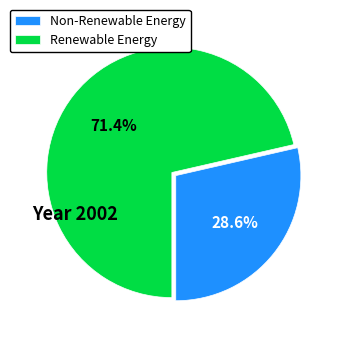

Which category has the smallest portion of the pie?

Non-Renewable Energy